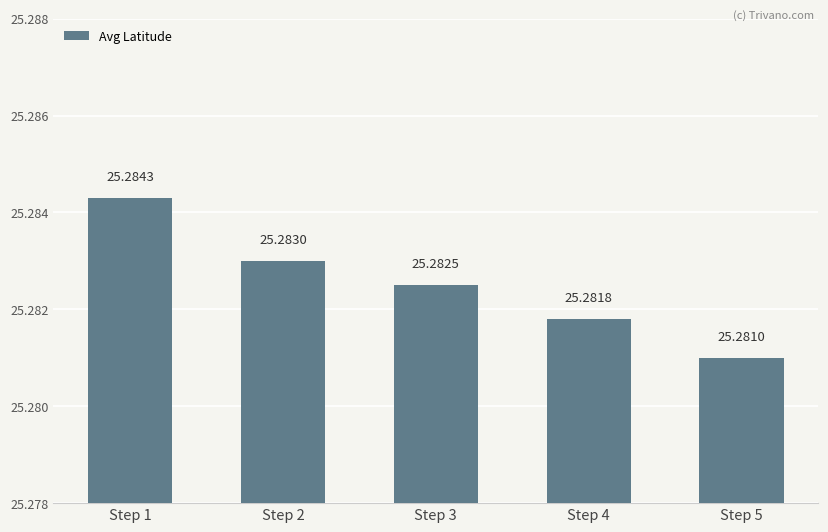

How many bars are there in total?

5